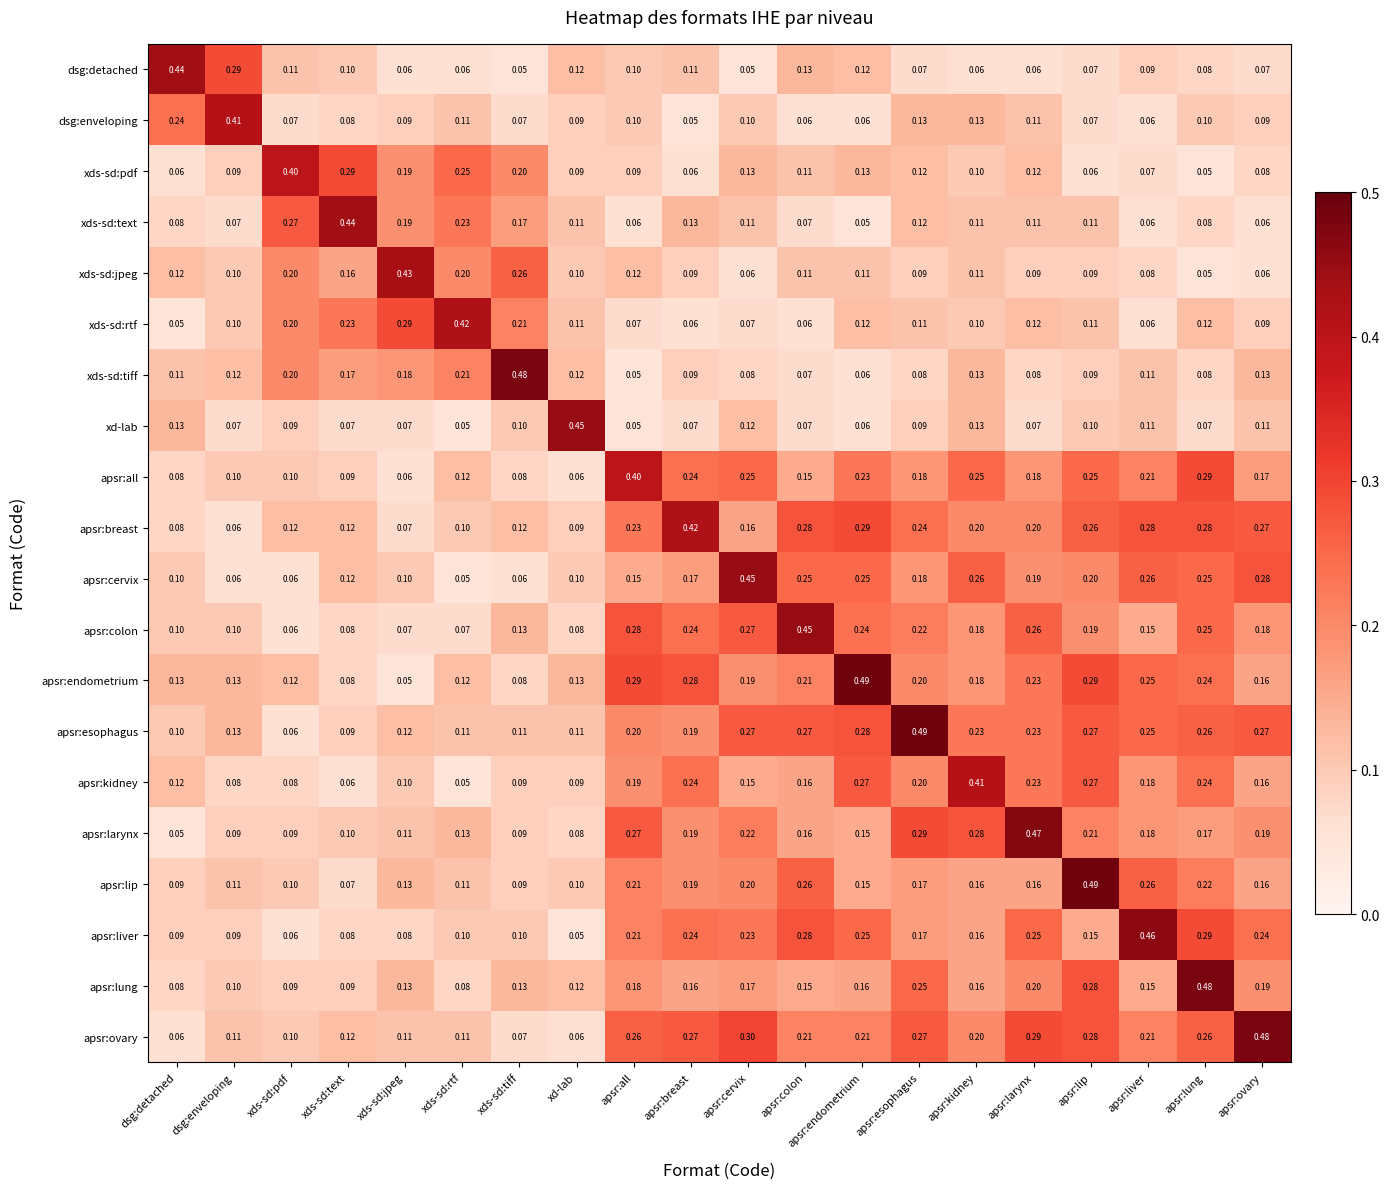

Which series has the widest spread of values?

apsr:endometrium